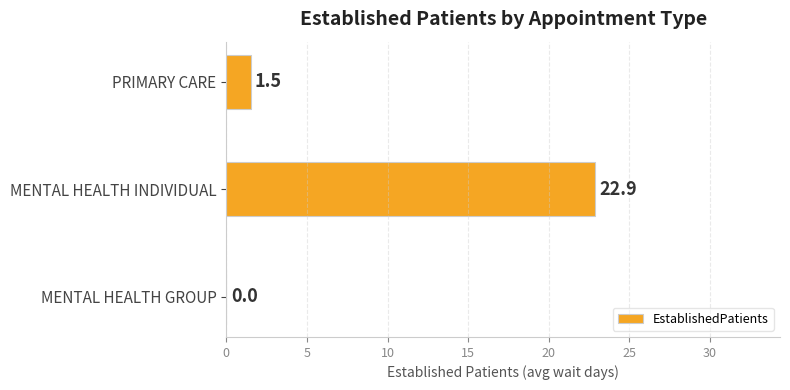

What is the sum of all values?

24.4